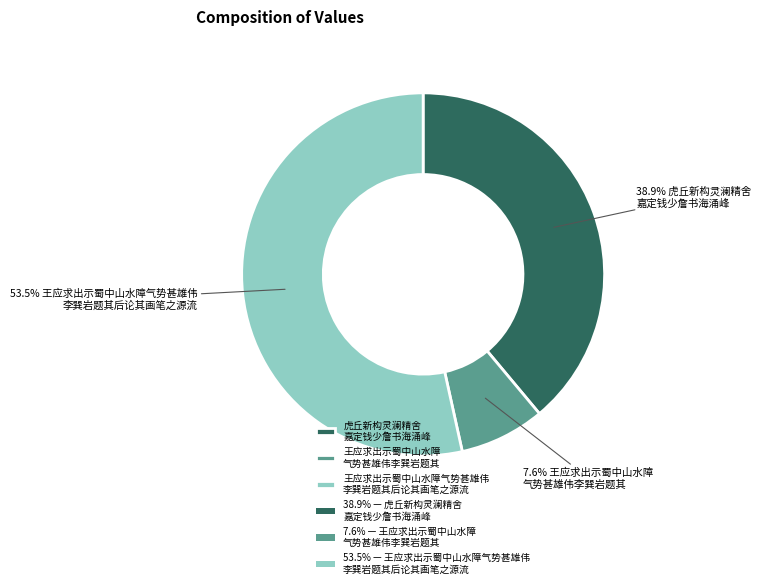

Is there a majority slice in this chart?

Yes